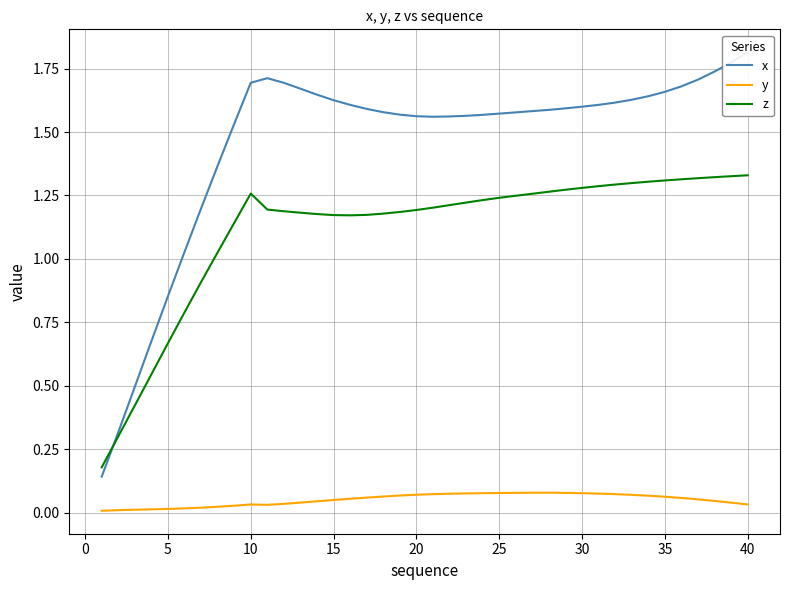

Which series has the largest total across all categories?

x